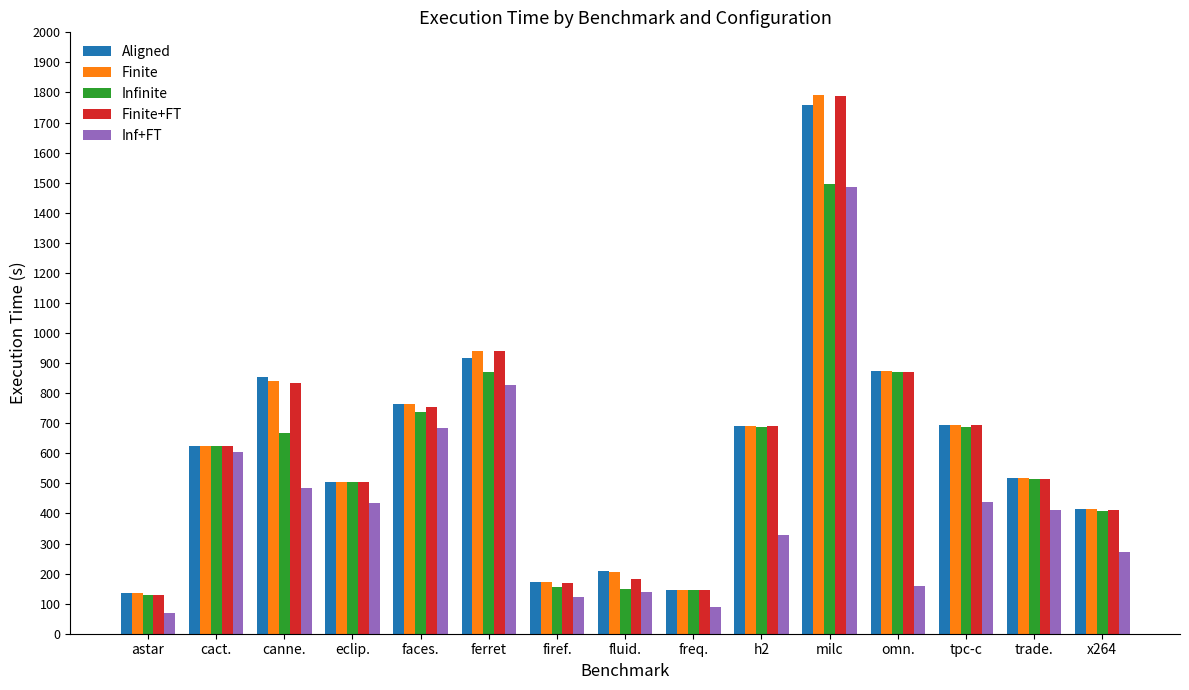

What is the difference between the Inf+FT values at fluid. and ferret?

689.1